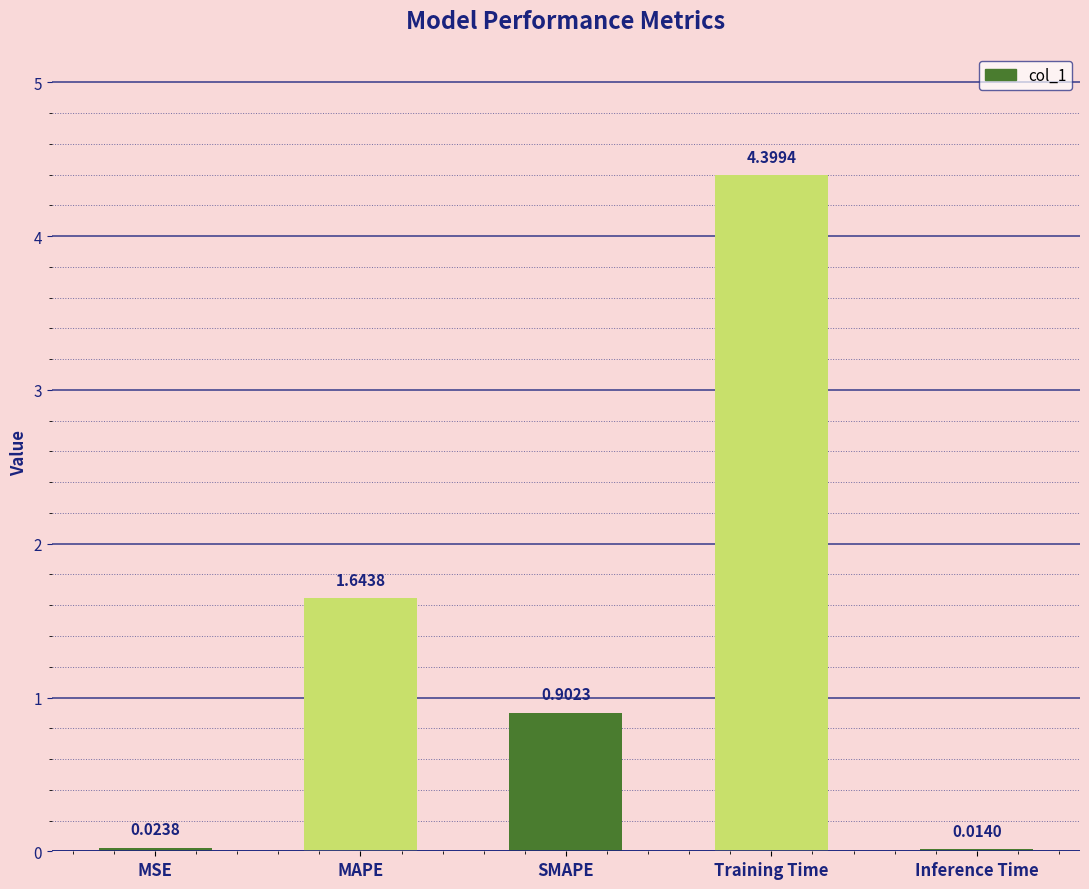

At which label is the value closest to 2?

MAPE